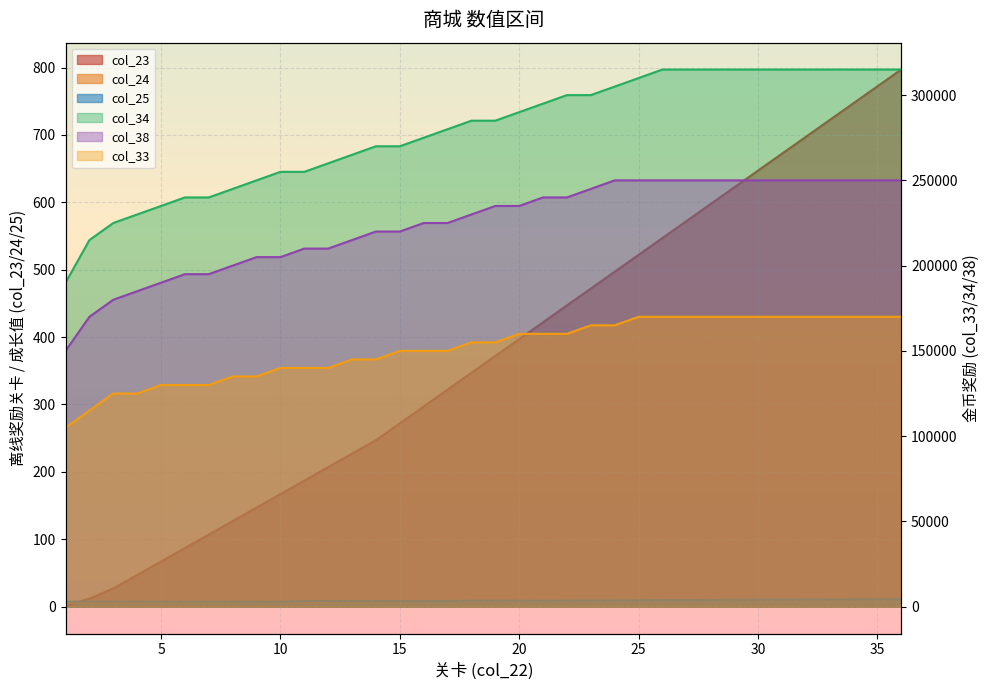

What is the difference between the col_23 values at 3 and 33?

695.0